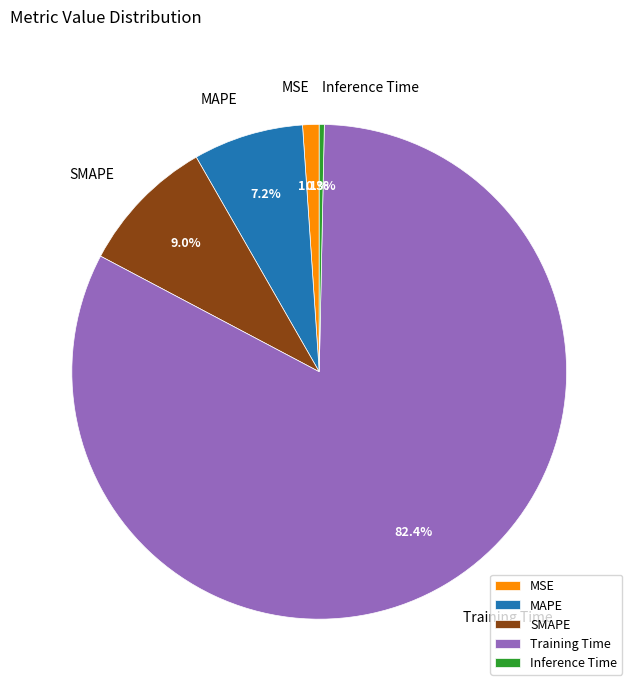

Rank the categories by value from lowest to highest.

Inference Time, MSE, MAPE, SMAPE, Training Time